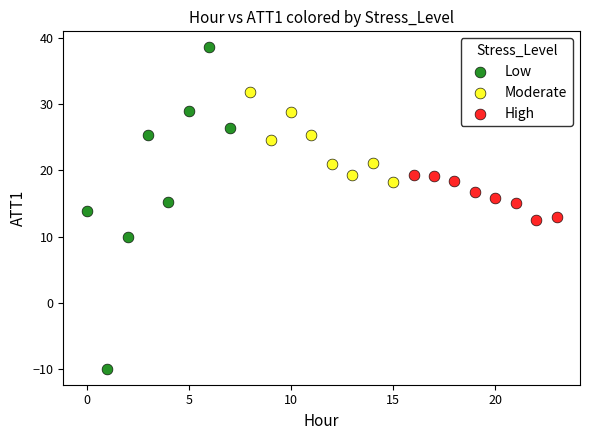

Which series contains the lowest Y value?

Low